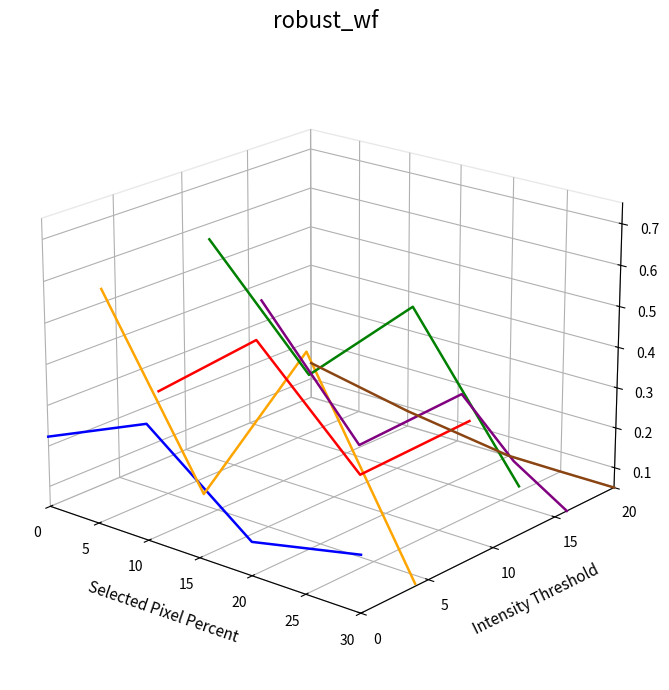

Which category has the lowest value in the T3_Ie series?

30